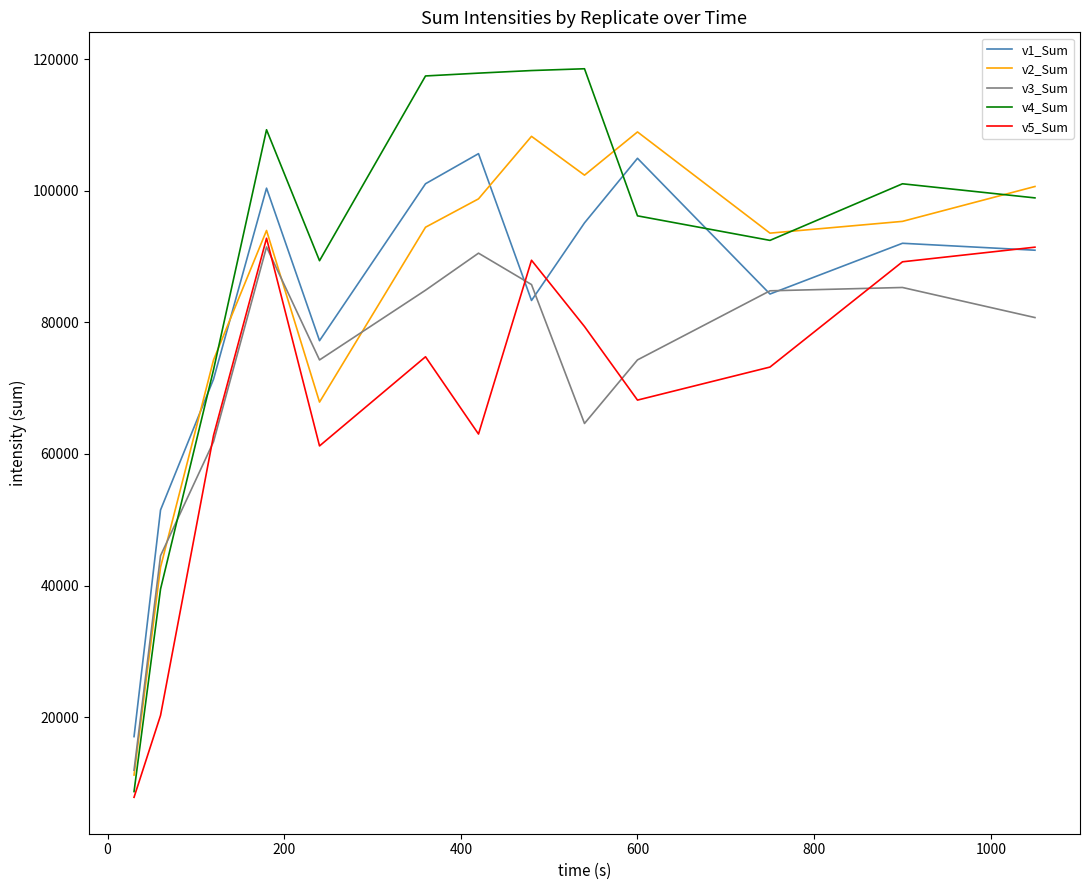

Which series has the largest total across all categories?

v4_Sum